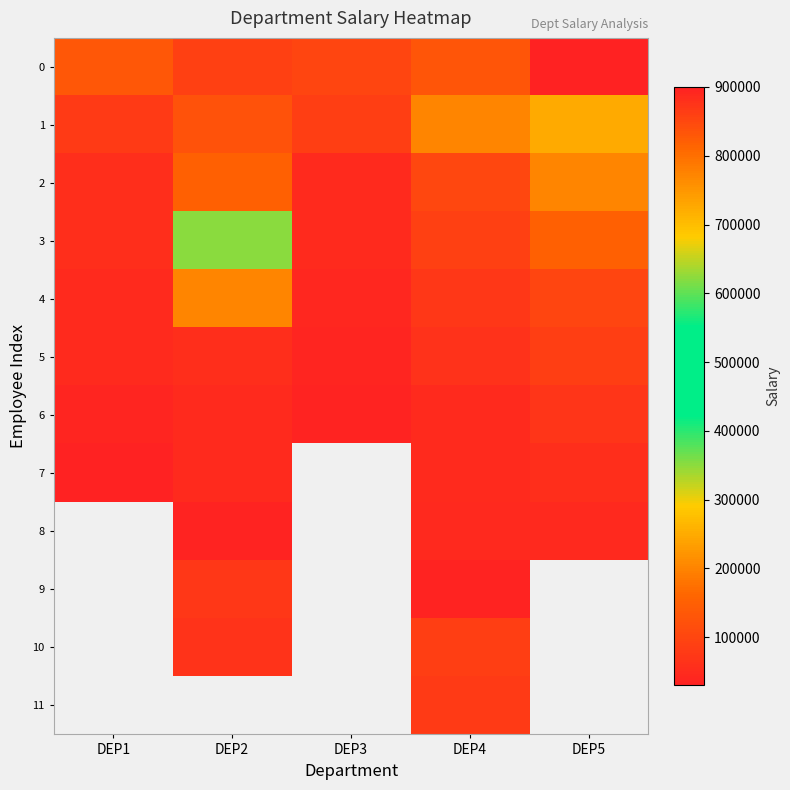

Rank the categories by 3 value from highest to lowest.

DEP2, DEP5, DEP4, DEP1, DEP3